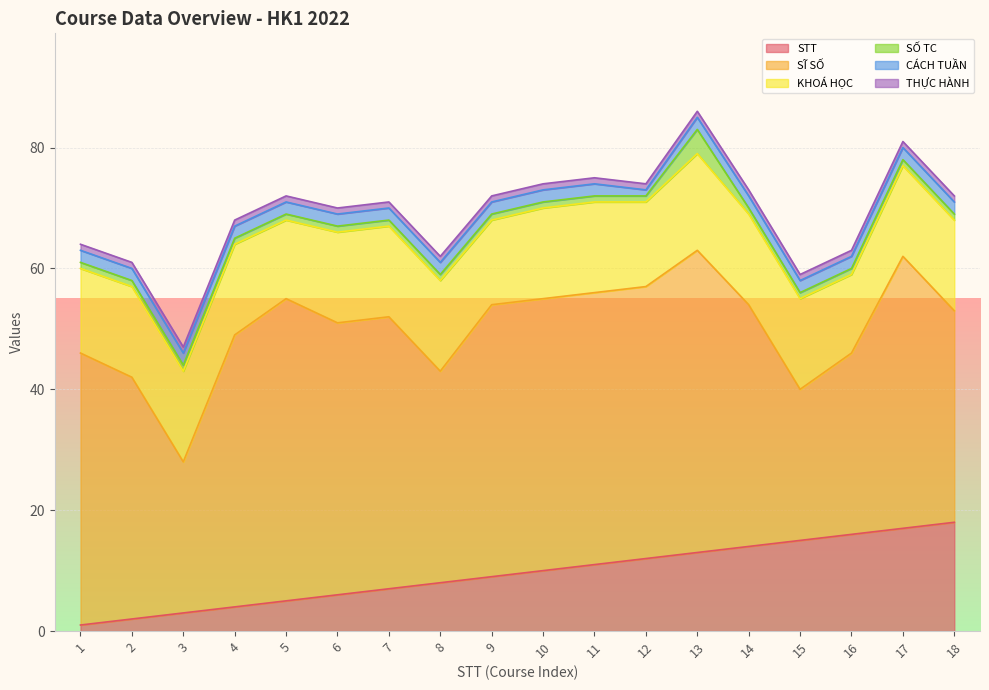

What is the maximum value for KHOÁ HỌC?

16